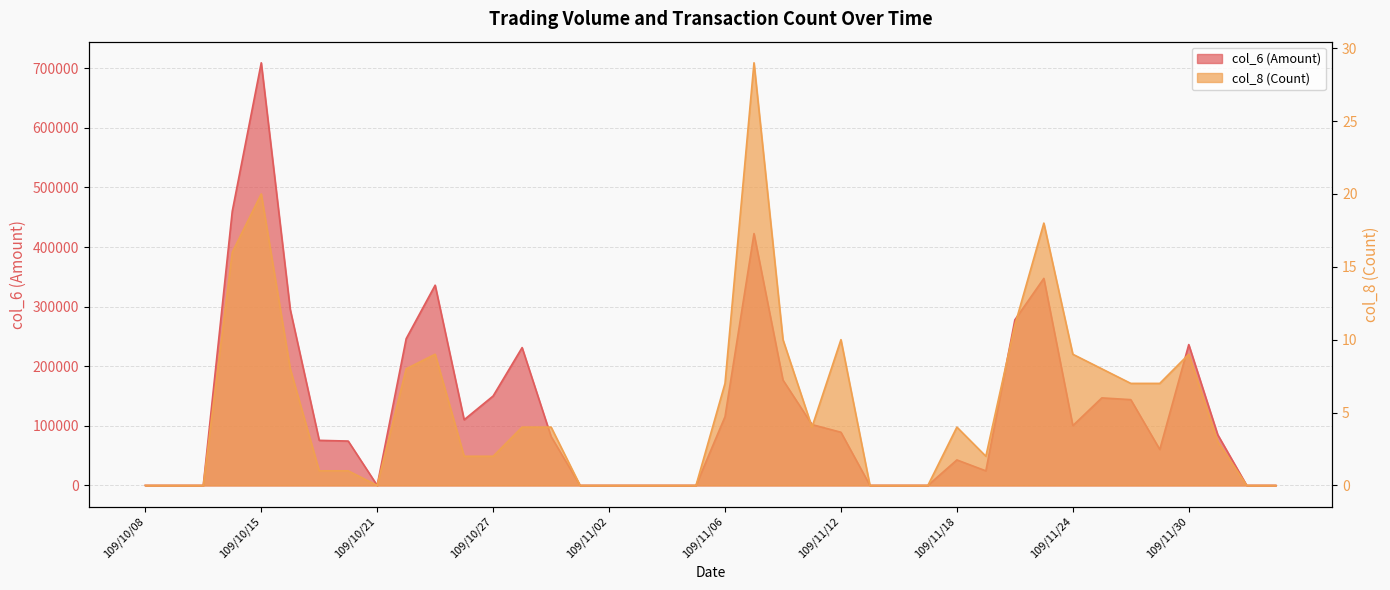

List the labels in order of col_8 (Count) value, largest first.

109/11/09, 109/10/15, 109/11/23, 109/10/14, 109/11/20, 109/11/10, 109/11/12, 109/10/23, 109/11/24, 109/11/30, 109/10/16, 109/10/22, 109/11/25, 109/11/06, 109/11/26, 109/11/27, 109/10/28, 109/10/29, 109/11/11, 109/11/18, 109/12/01, 109/10/26, 109/10/27, 109/11/19, 109/10/19, 109/10/20, 109/10/08, 109/10/12, 109/10/13, 109/10/21, 109/10/30, 109/11/02, 109/11/03, 109/11/04, 109/11/05, 109/11/13, 109/11/16, 109/11/17, 109/12/02, 109/12/03